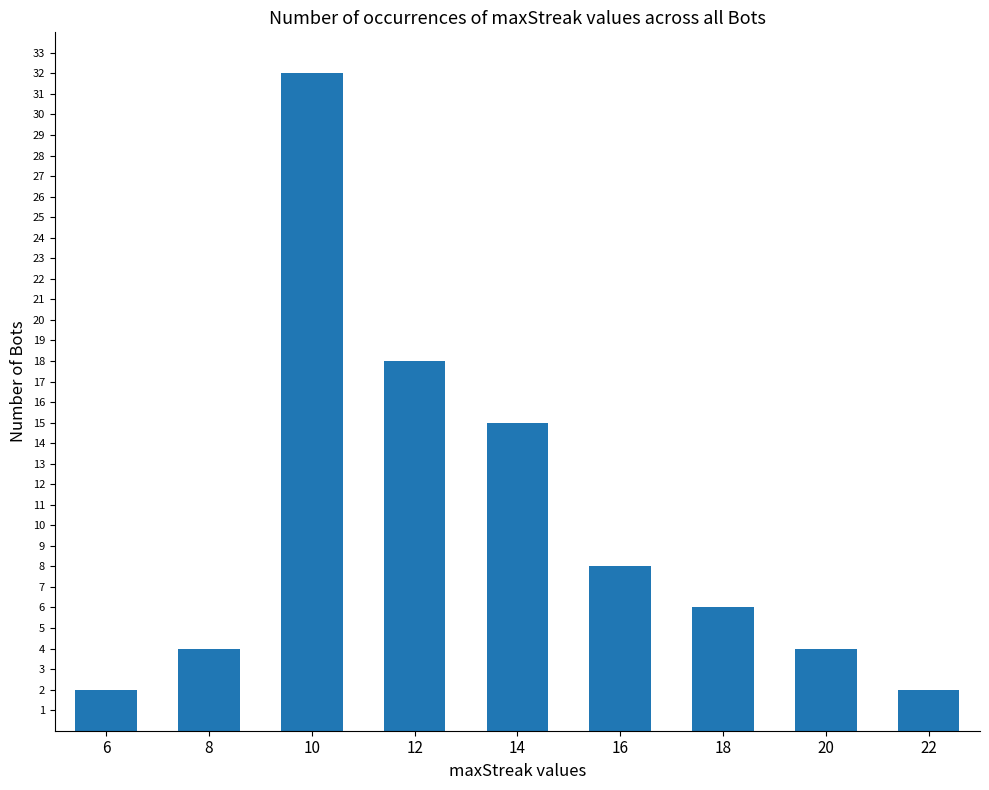

What is the ratio of the value at 12 to the value at 20?

4.5